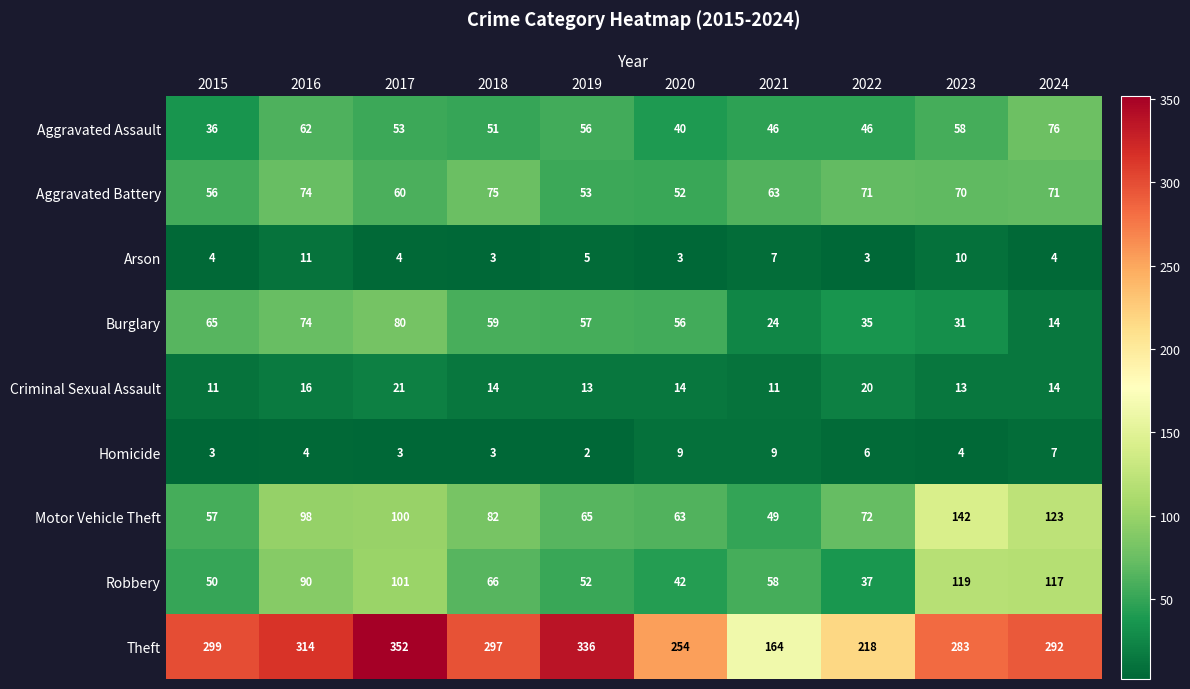

At which label does Aggravated Battery first exceed 70?

2016